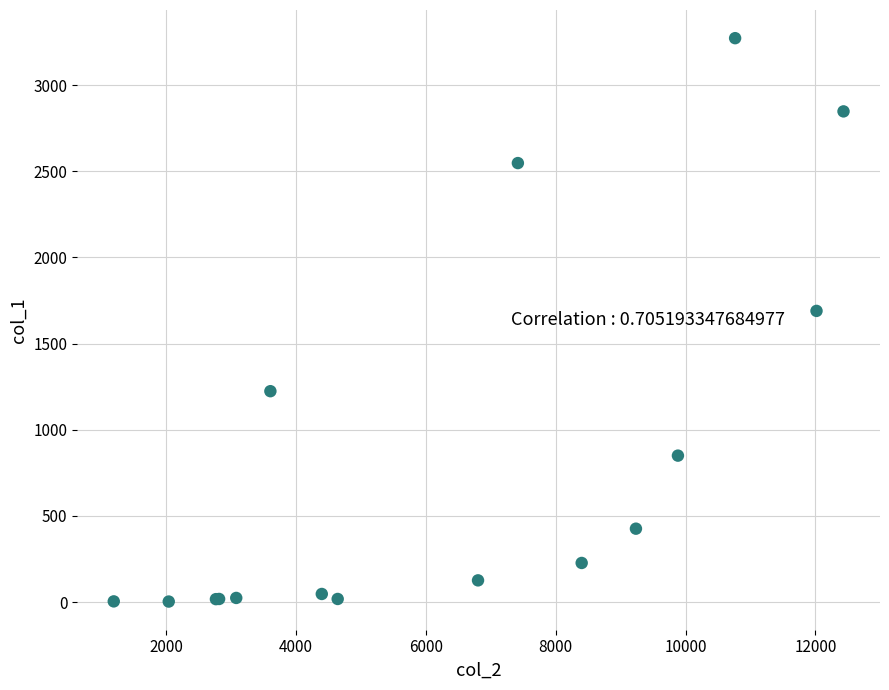

What Y value in the scatter plot is closest to 1638?

1690